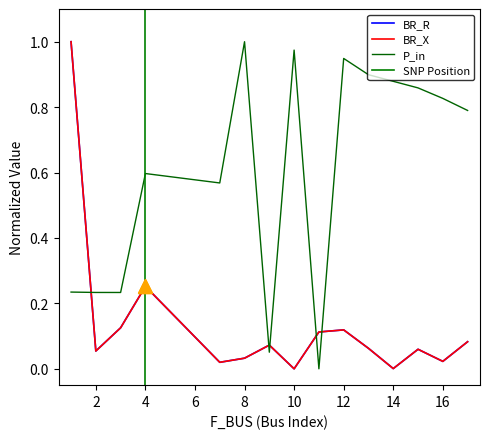

What is the value of the BR_X point at the 11th from the left?

0.1